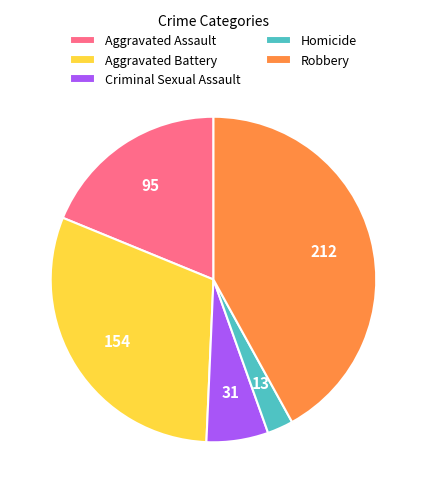

Is it true that Homicide is 3% of the pie?

True